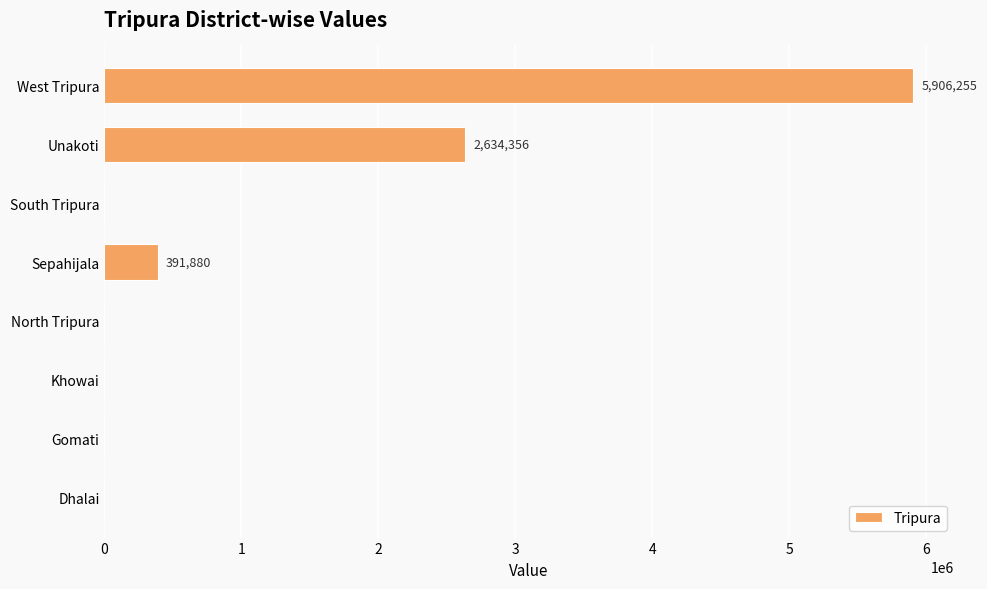

Reading top to bottom, what are all the values shown in this chart?

West Tripura=5906255	Unakoti=2634356	South Tripura=0	Sepahijala=391880	North Tripura=0	Khowai=0	Gomati=0	Dhalai=0